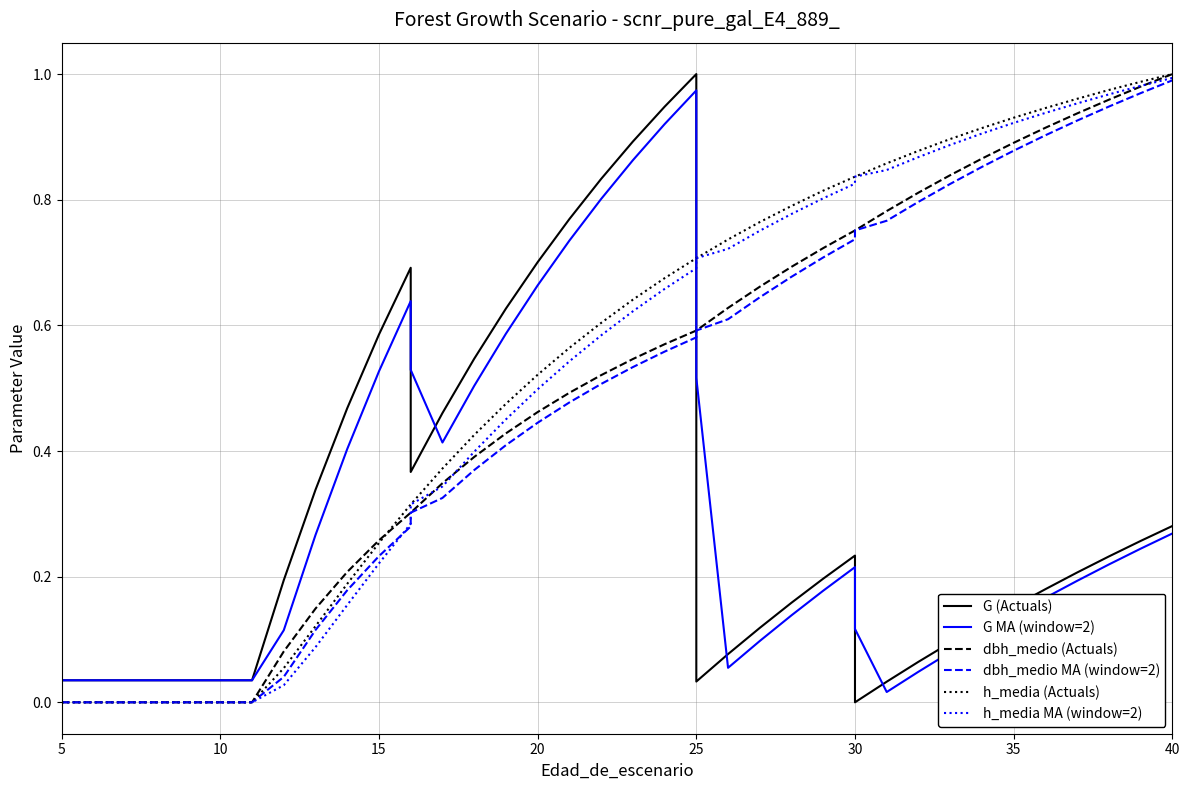

What is the sum of all dbh_medio MA (window=2) values?

18.9